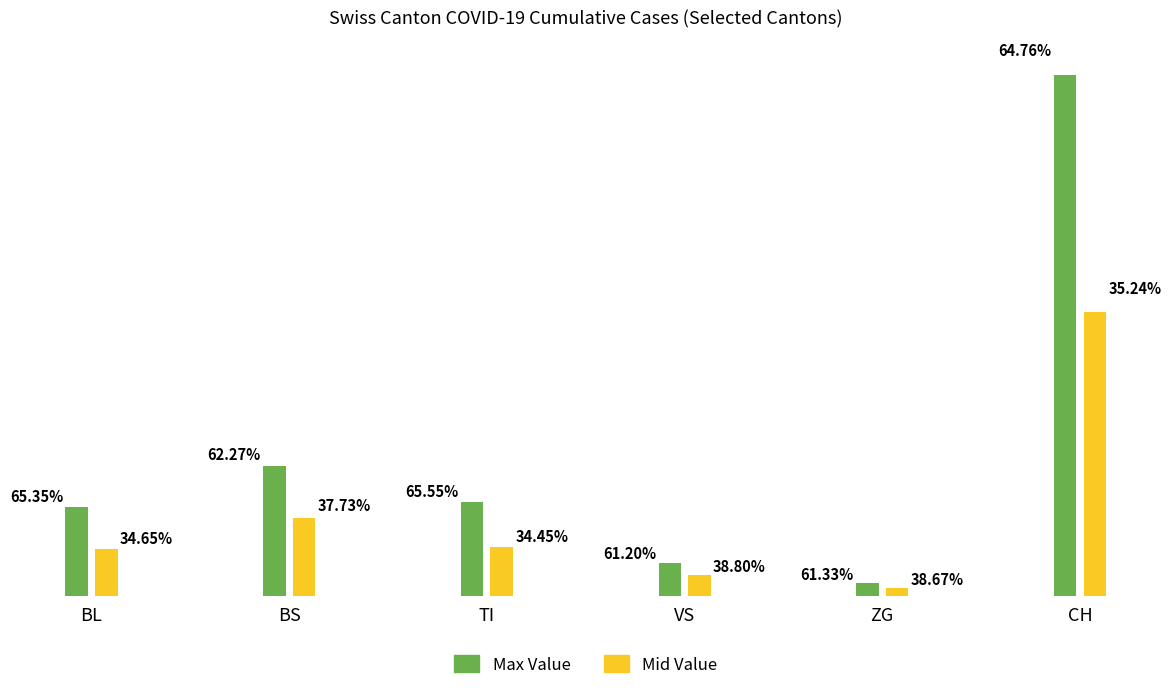

Does the chart contain stacked bars?

No